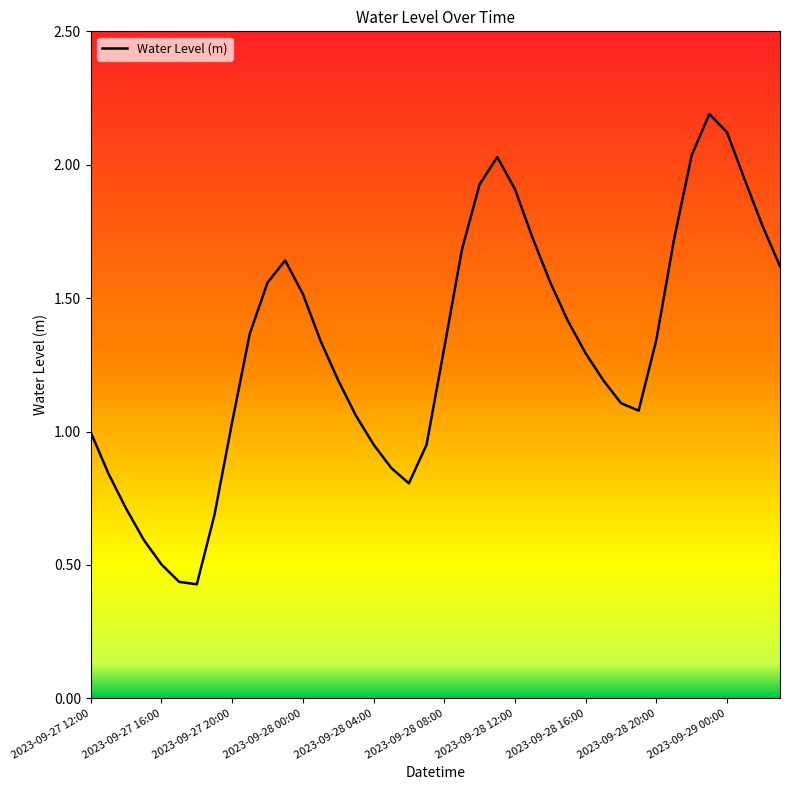

Does the chart have visible grid lines?

No